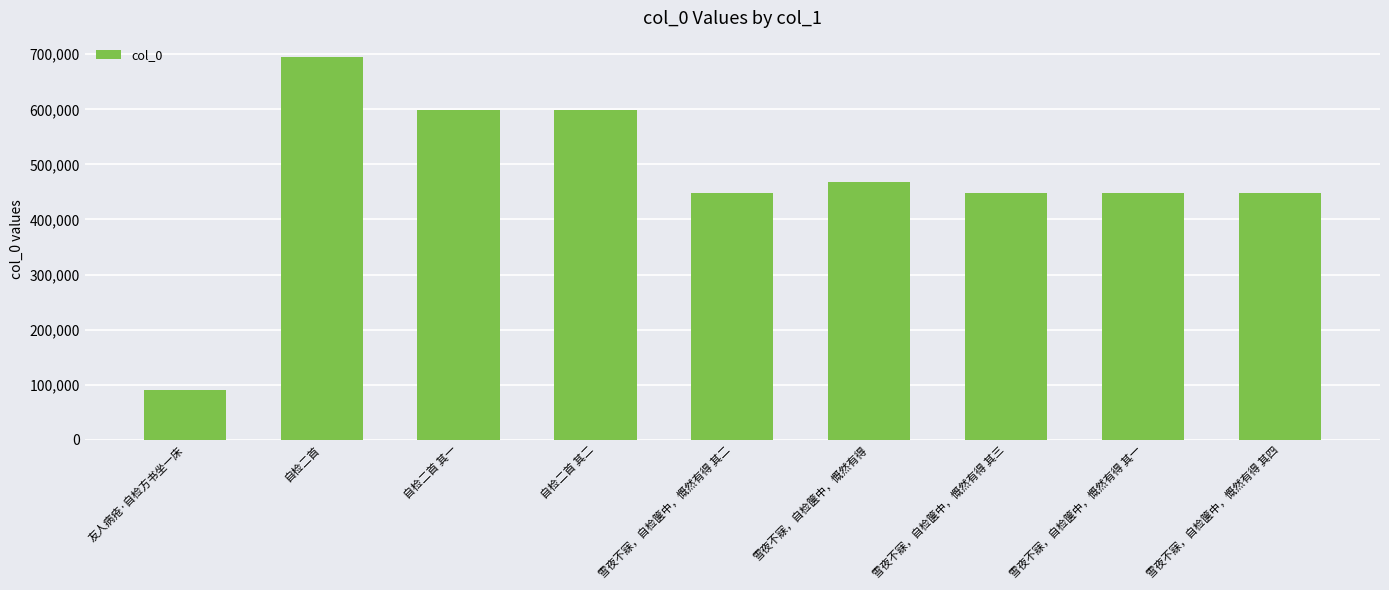

What is the label of the 9th bar from the right?

友人病疮·自检方书坐一床